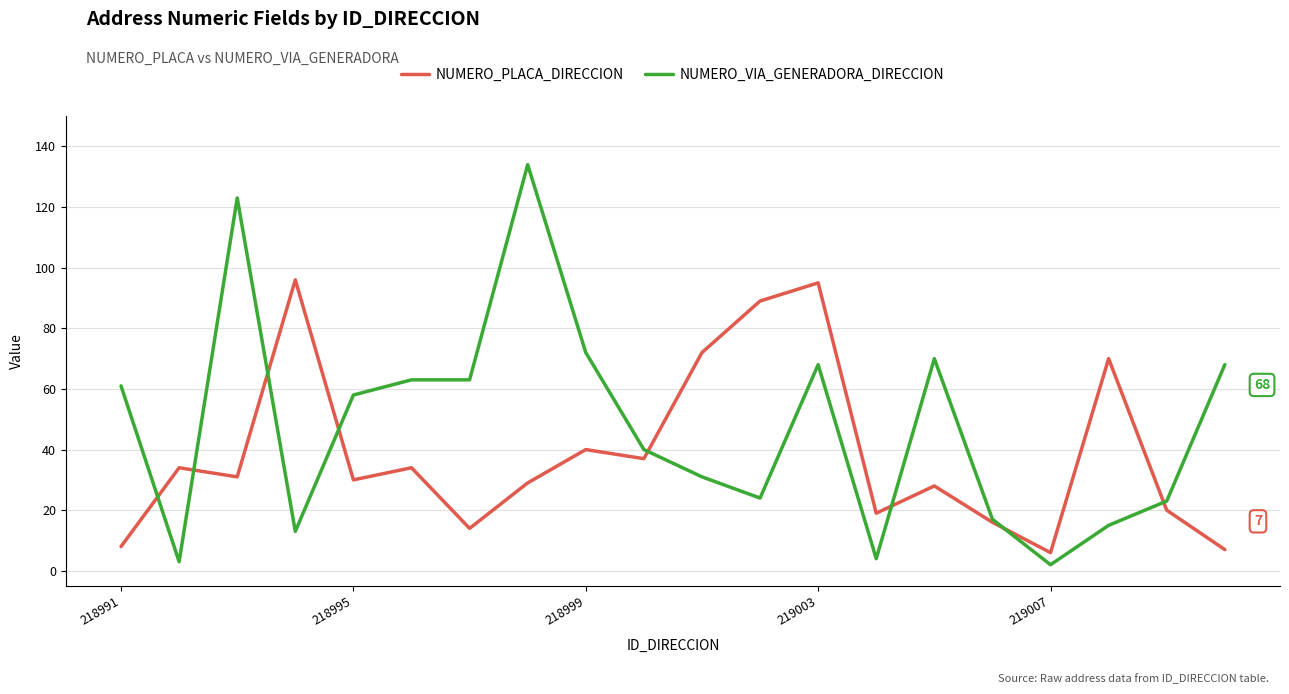

What is the maximum value for NUMERO_PLACA_DIRECCION?

96